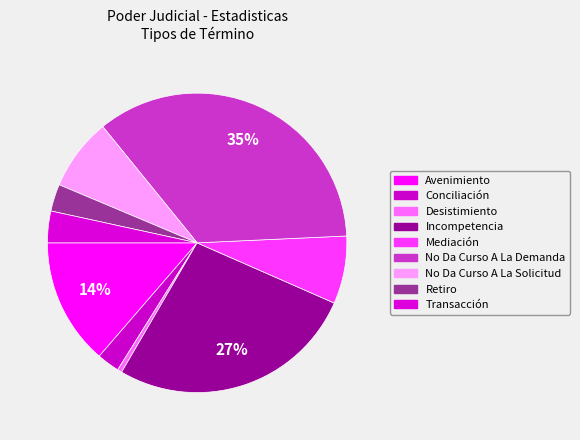

Count the number of slices in the pie.

9